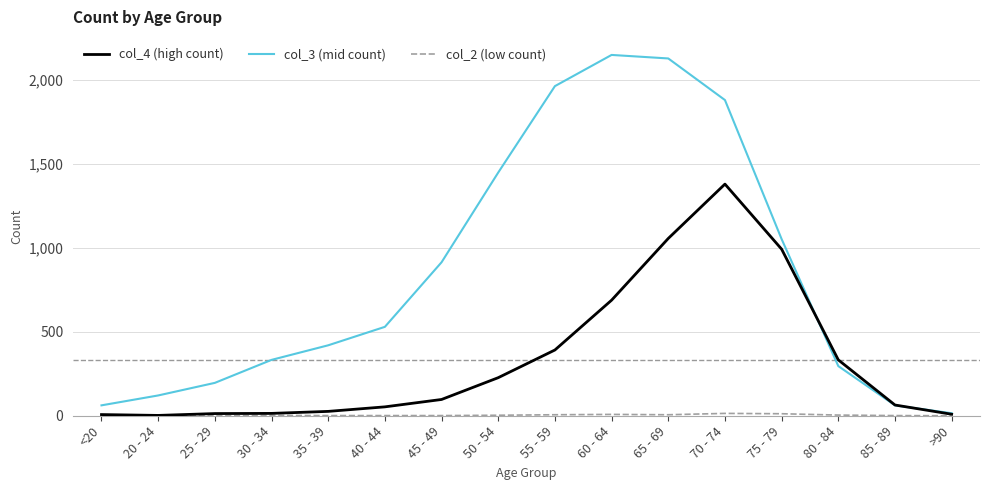

Which series has the largest range (max minus min)?

col_3 (mid count)